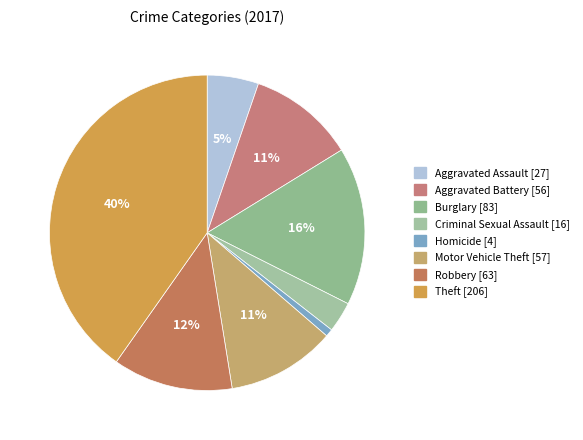

Is Robbery the majority of the pie?

No